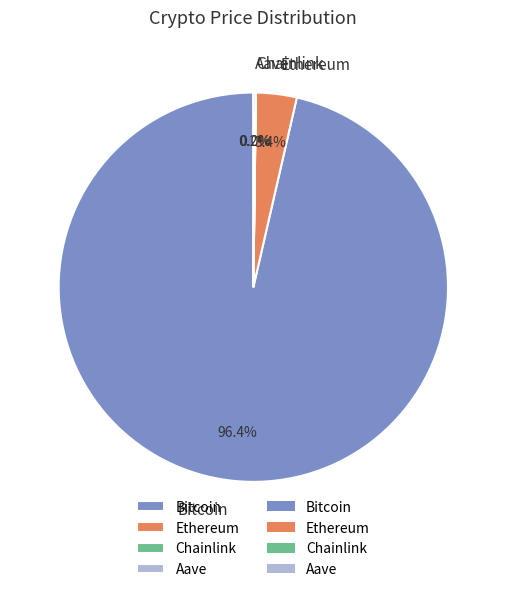

Between Bitcoin and Ethereum, which is larger?

Bitcoin